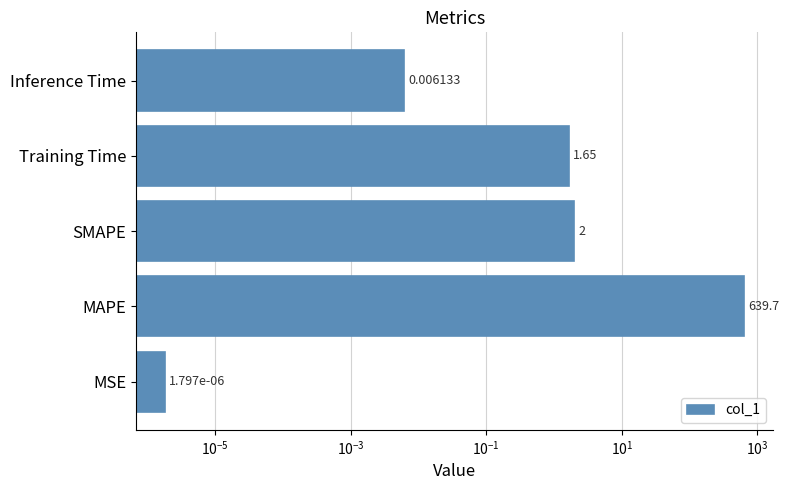

Reading right to left, what are all the values shown in this chart?

0.0	1.6	2.0	639.7	0.0